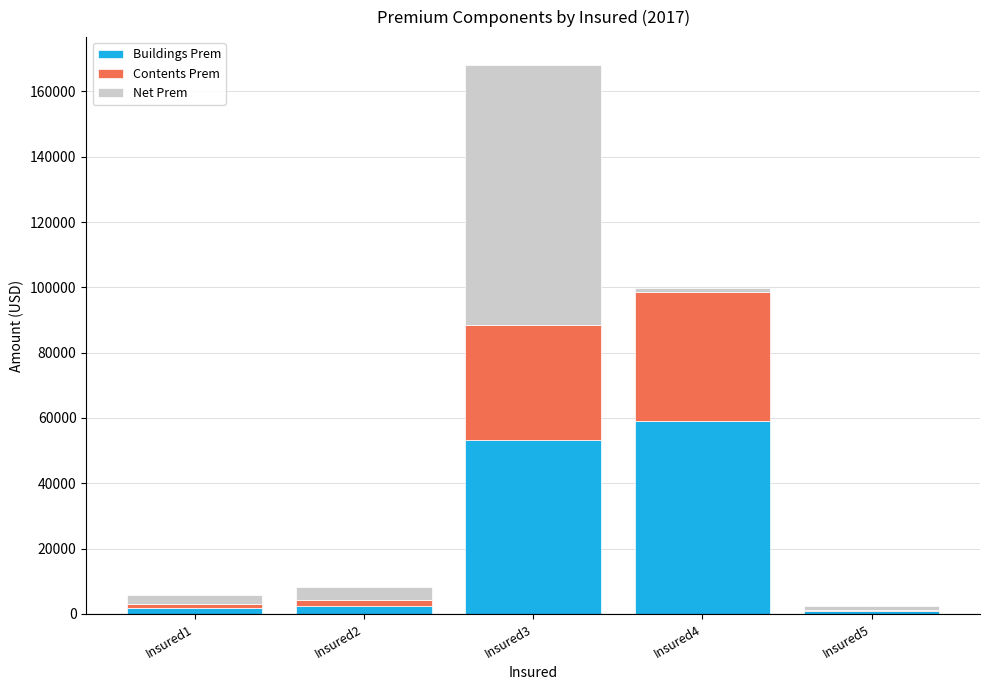

At which category is the sum across all series the highest?

Insured3